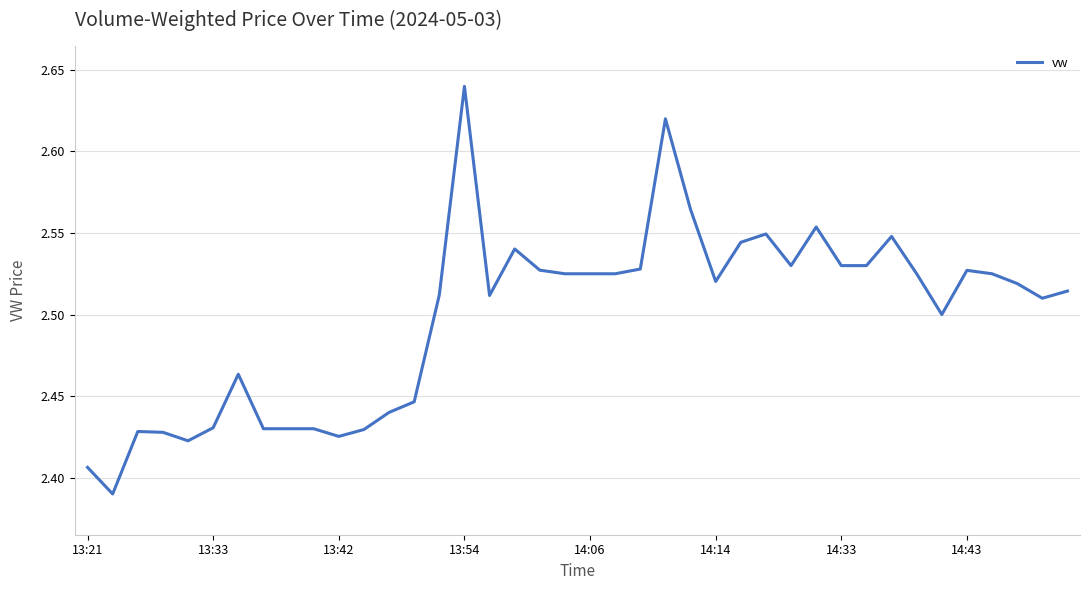

What is the value of the 25th point from the left?

2.6